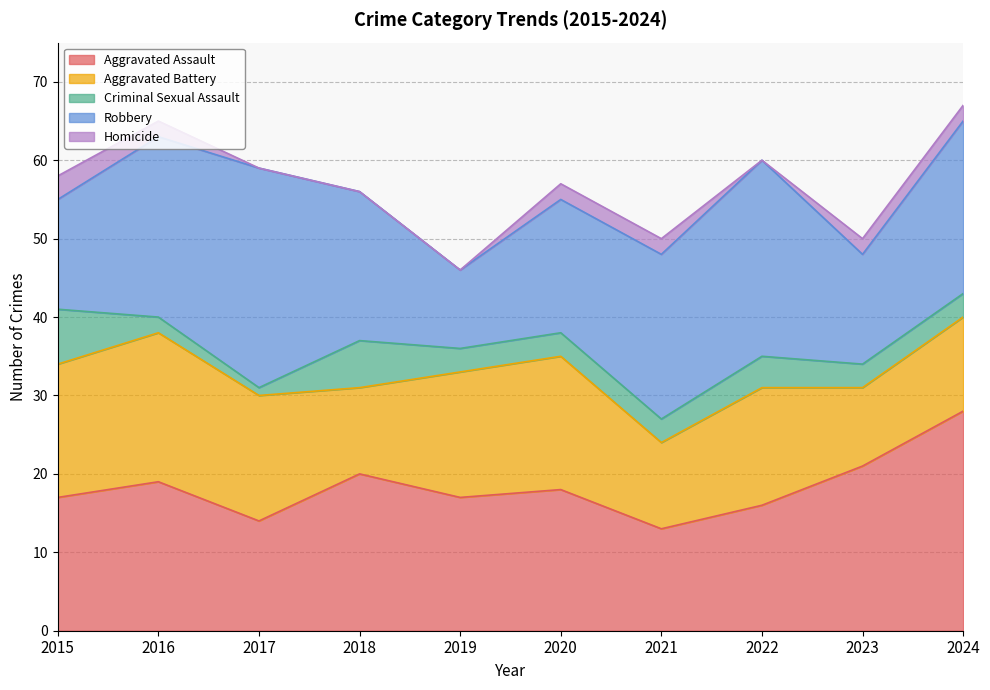

What value does the Homicide series have at 2020?

2